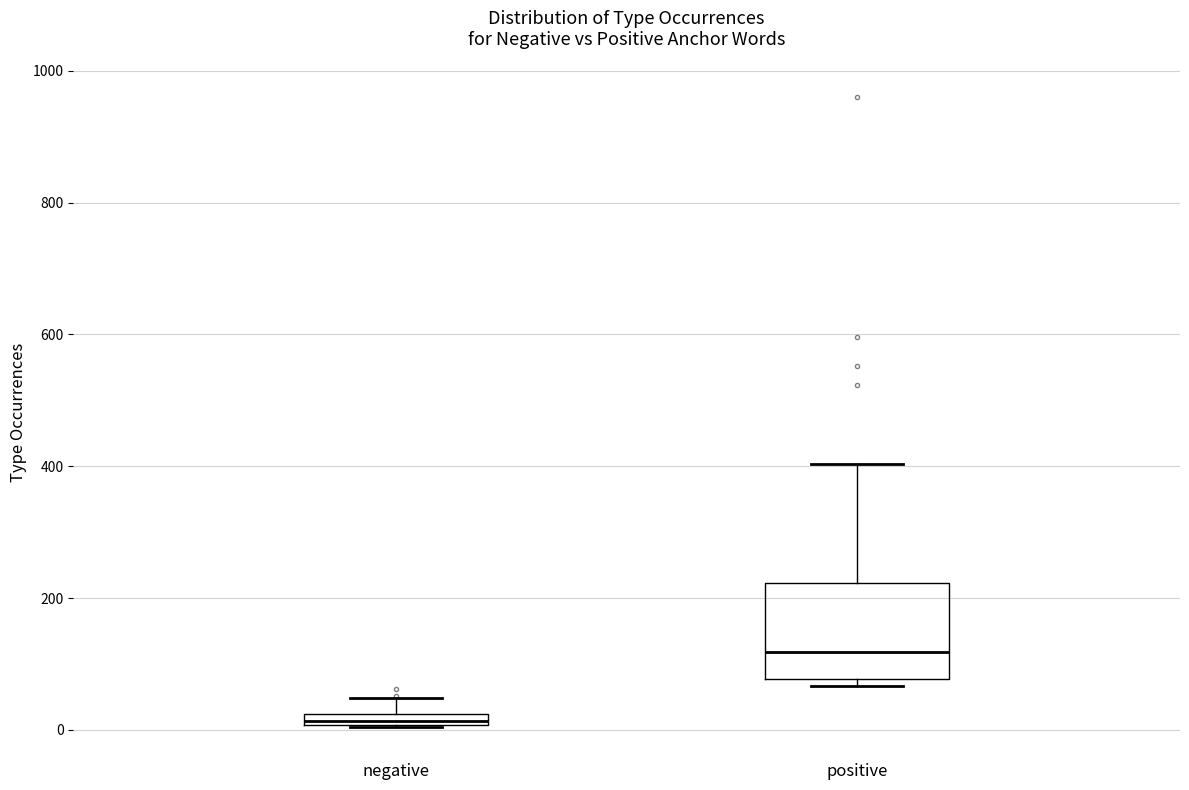

Which box is the tallest, from its lower edge to its upper edge?

positive